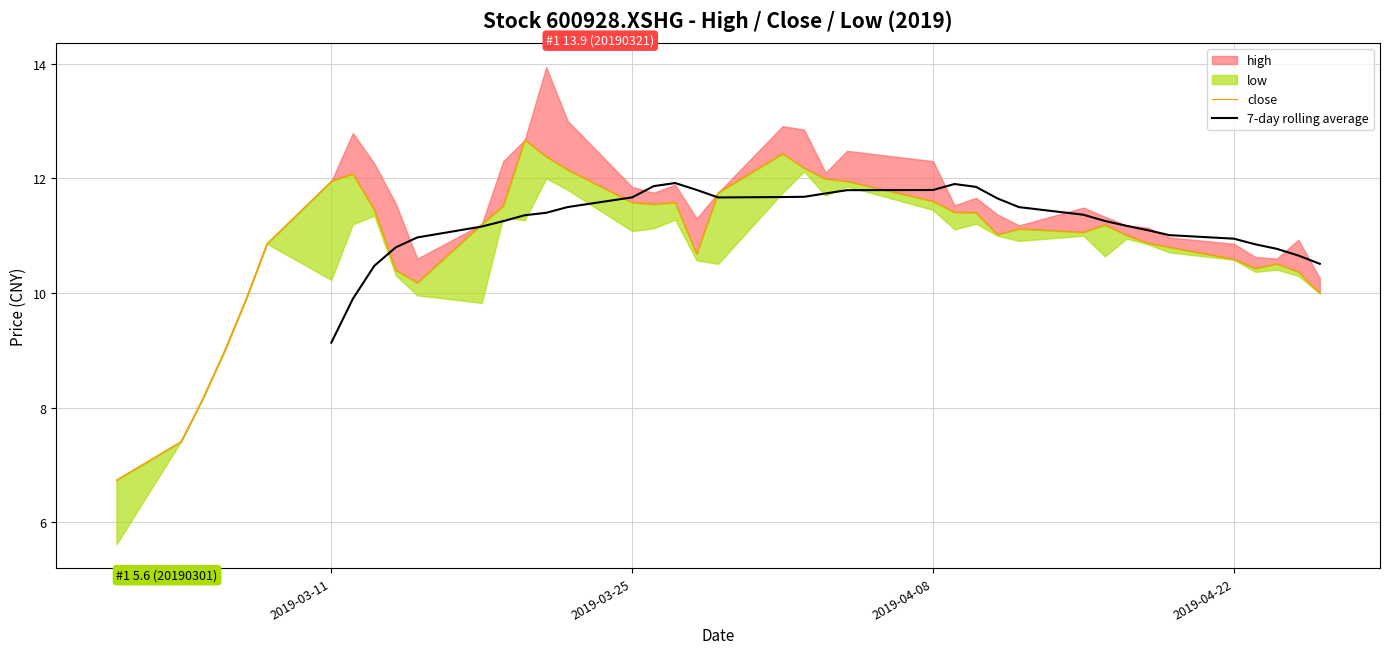

True or false: close has a value of 3.4 at 29.

False